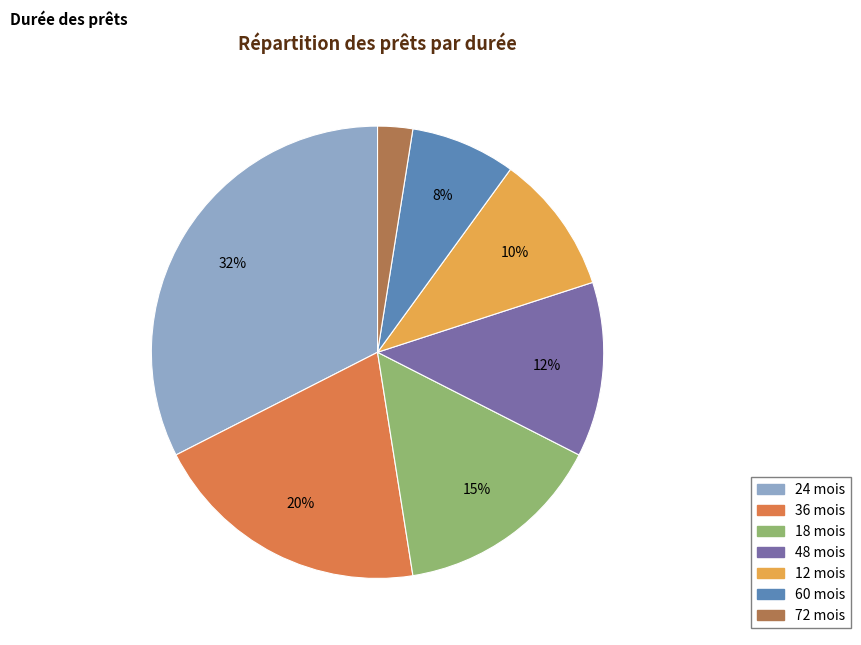

To the nearest percent, what is the difference between the largest and smallest slice percentages?

30%